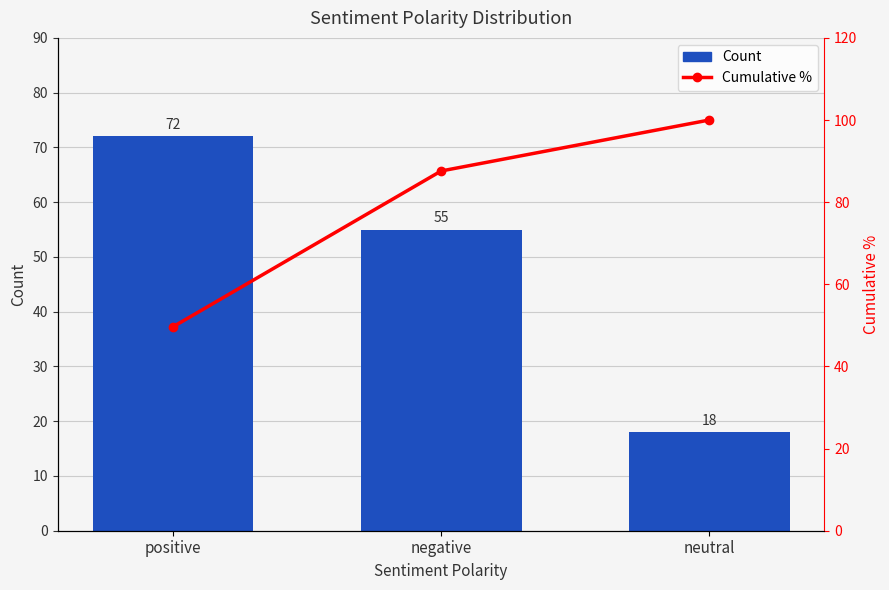

Reading left to right, transcribe all the data shown in this chart.

Count: positive=72.0	negative=55.0	neutral=18.0
Cumulative %: positive=49.7	negative=87.6	neutral=100.0